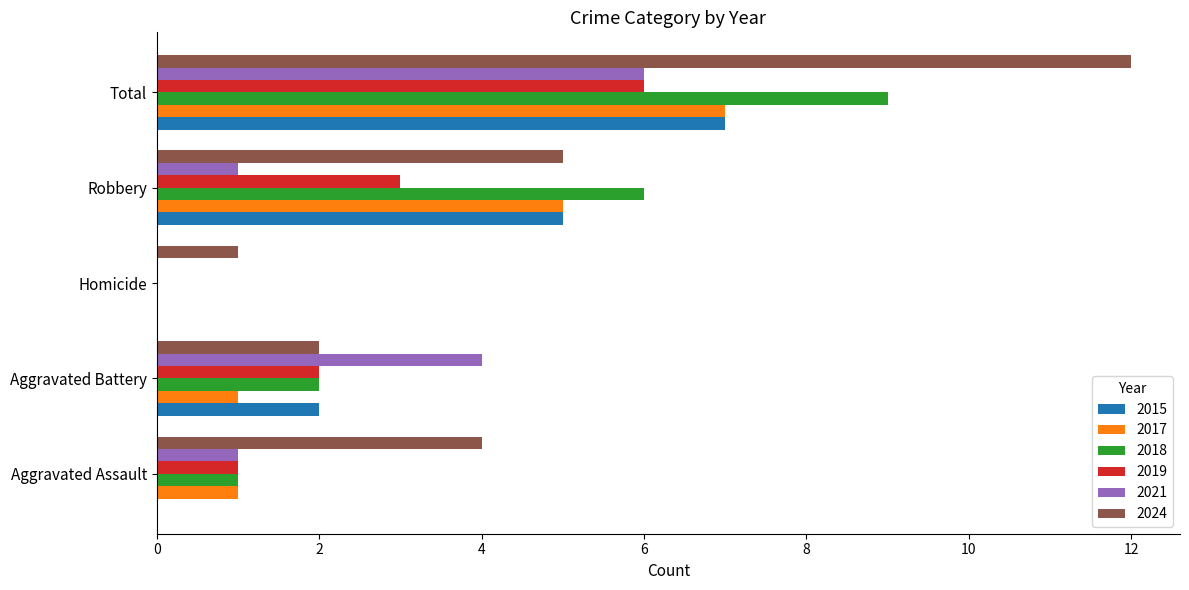

What is the highest value of the 2024 series?

12